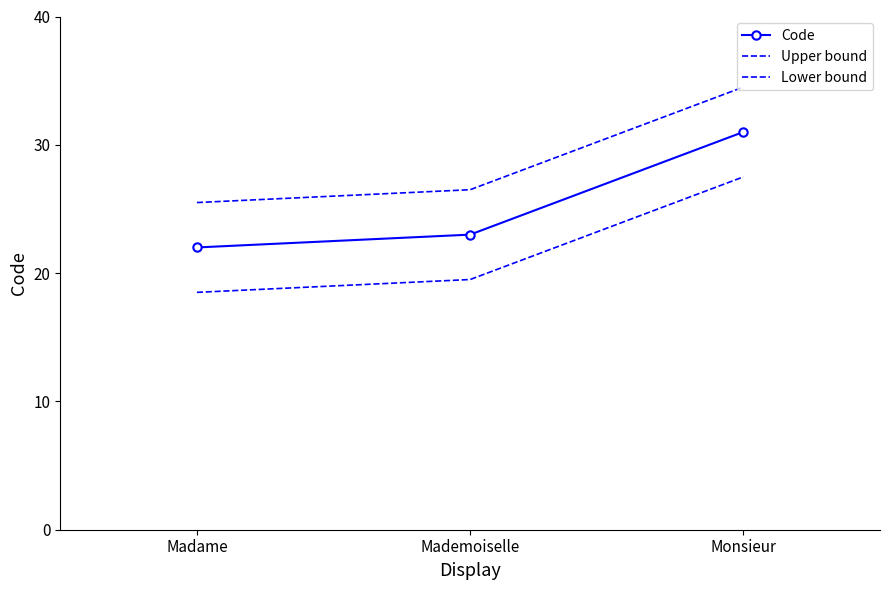

Which series has the largest total across all categories?

Upper bound